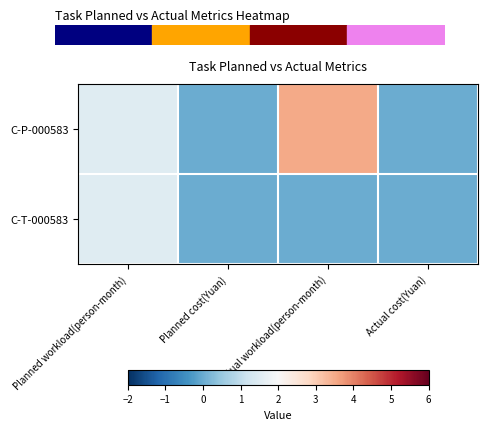

Which series has the widest spread of values?

C-P-000583